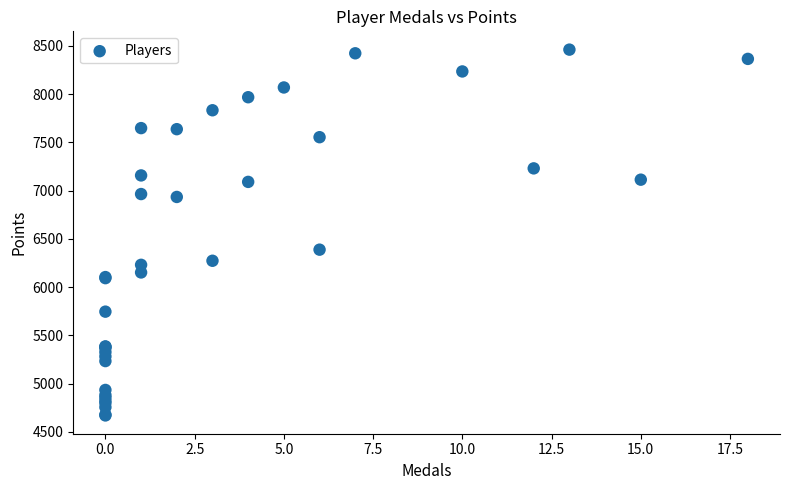

What Y value in the scatter plot is closest to 6565?

6388